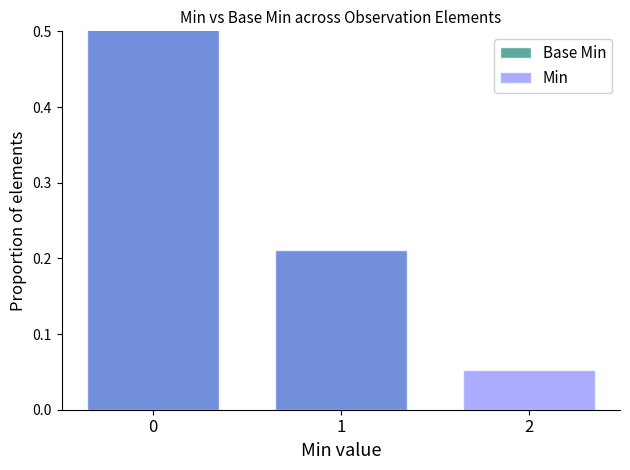

Rank the categories by Min value from highest to lowest.

0, 1, 2